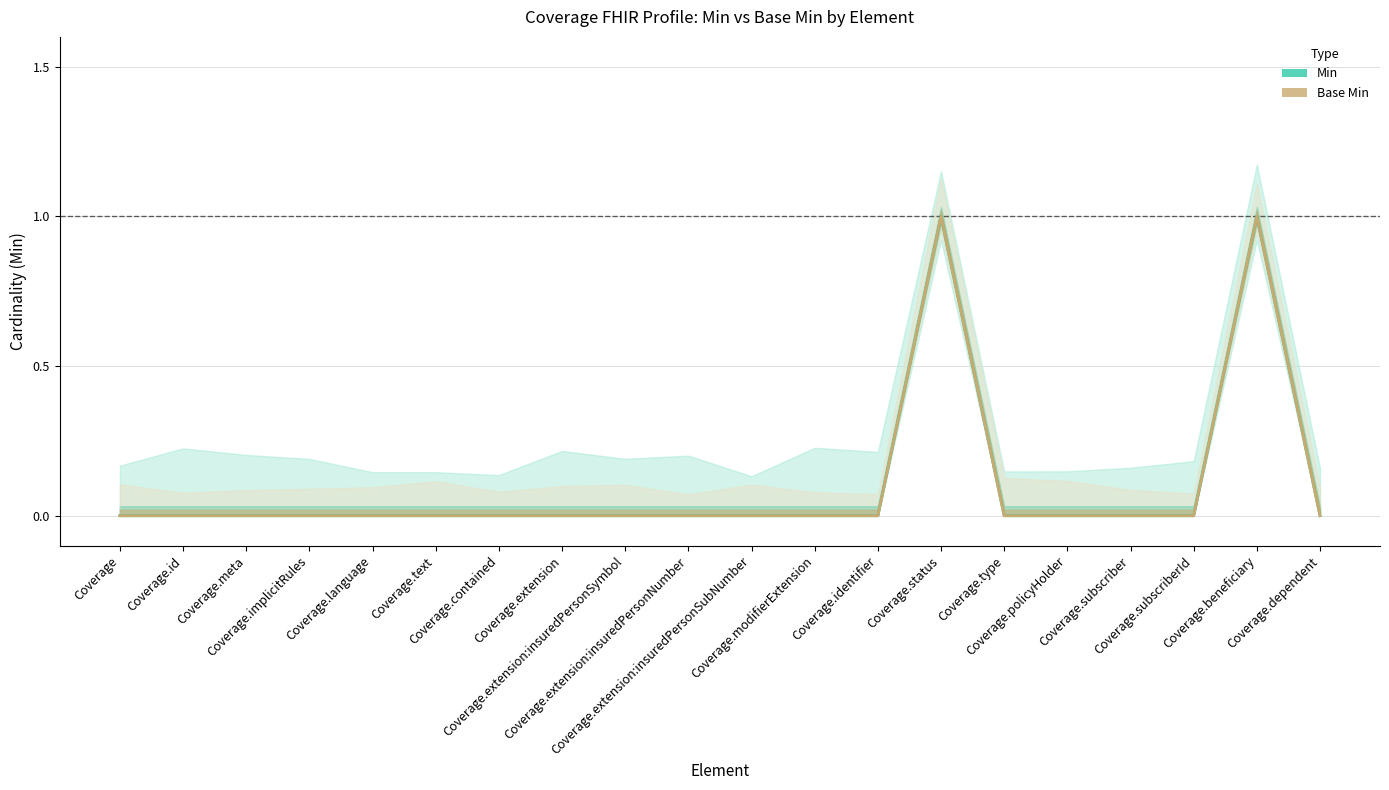

Which series has the largest total across all categories?

Min